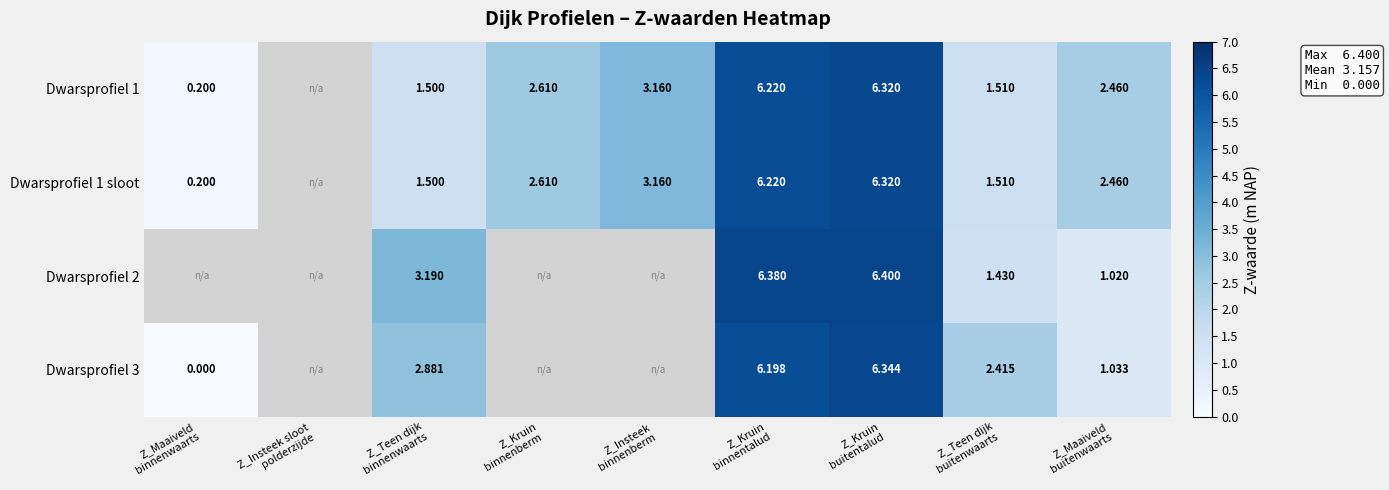

Rank the series by their maximum value, from highest to lowest.

Dwarsprofiel 2, Dwarsprofiel 3, Dwarsprofiel 1, Dwarsprofiel 1 sloot